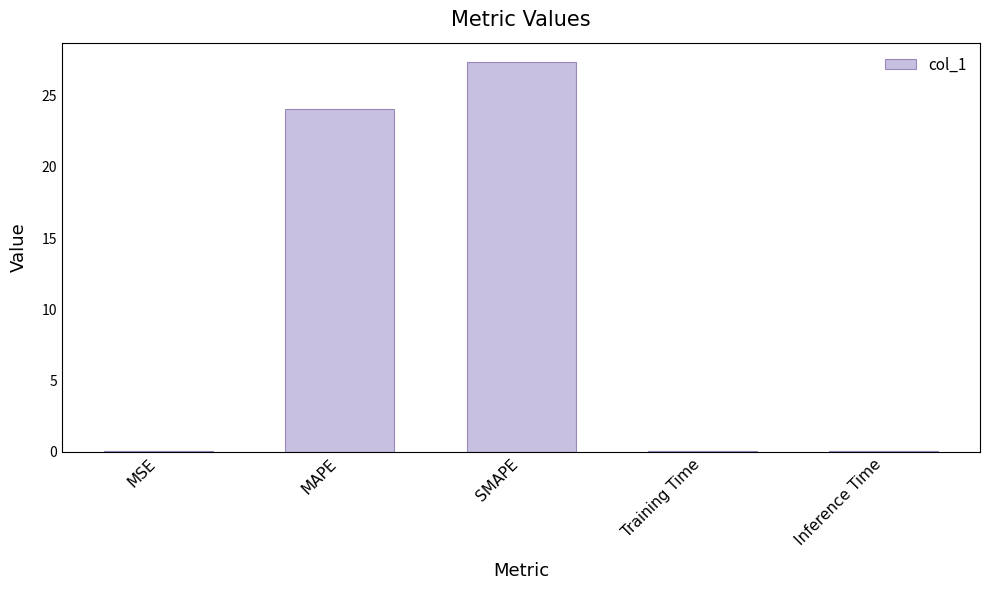

The value at SMAPE is 27.4. True or false?

True